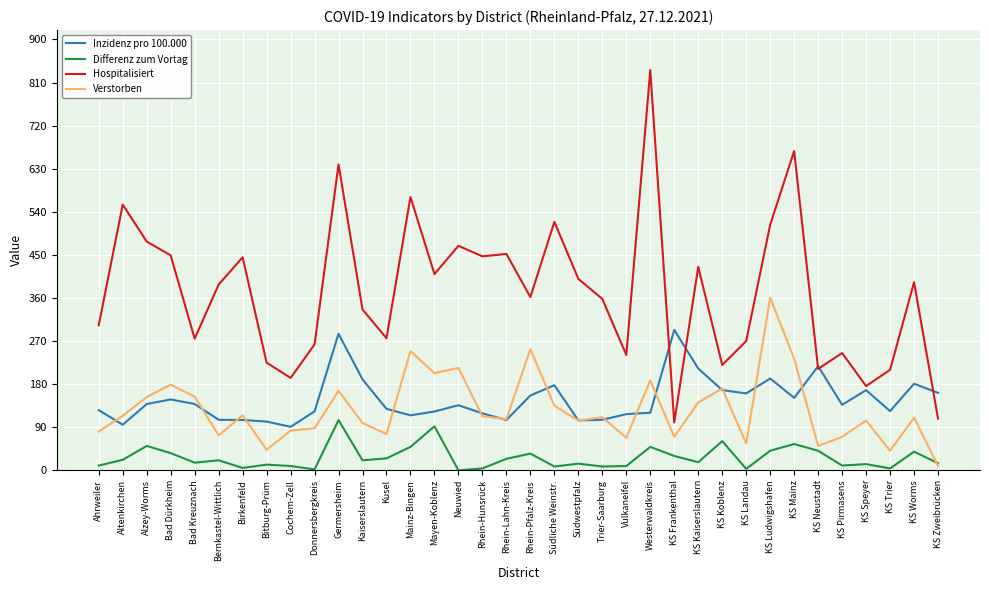

What value does the Verstorben series have at Alzey-Worms?

153.0